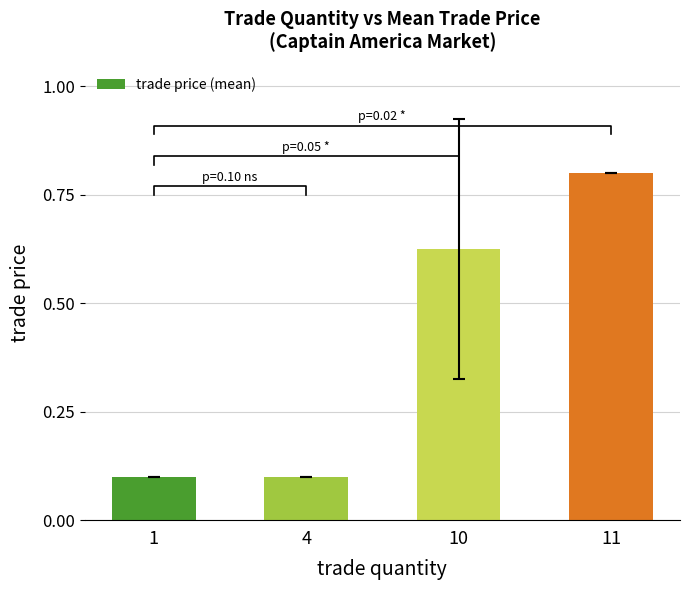

Are the bars grouped side by side (vs. stacked)?

No